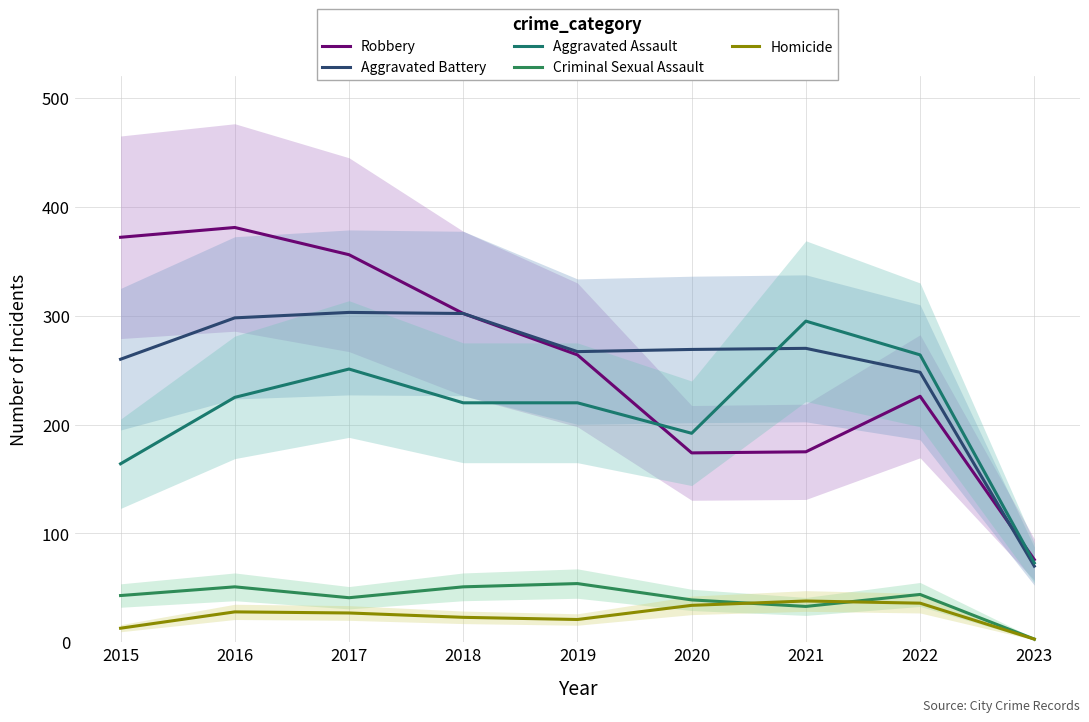

At 2018, list the series in order from smallest to largest.

Homicide, Criminal Sexual Assault, Aggravated Assault, Robbery, Aggravated Battery